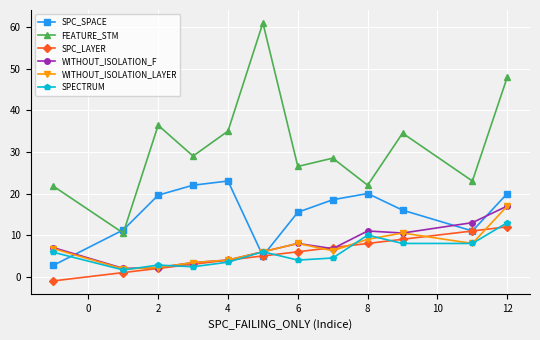

How many data points in SPC_SPACE are above 18?

6